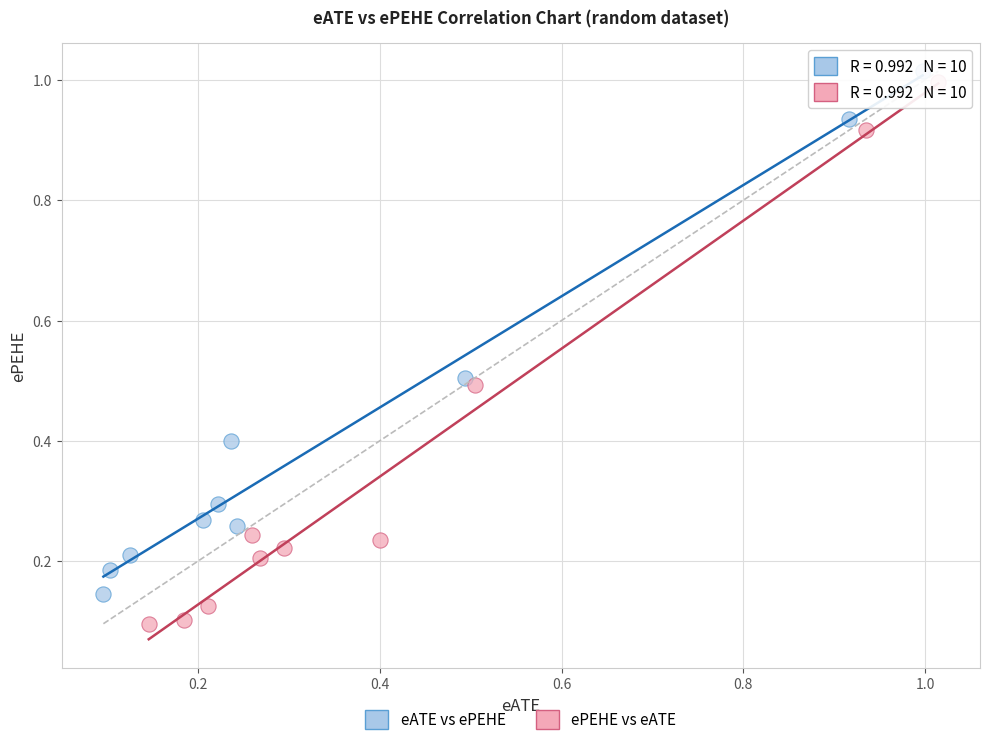

What are all the series names shown in the legend?

eATE vs ePEHE, ePEHE vs eATE